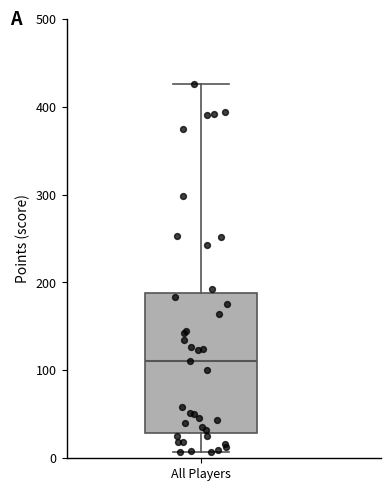

Transcribe this box plot: give where the median line is, the range the box spans, and where the two whiskers end, as read against the y-axis. The values are not printed on the chart, so give them approximately, as read against the axis.

median 110, box 30 to 190, whiskers 10 to 430